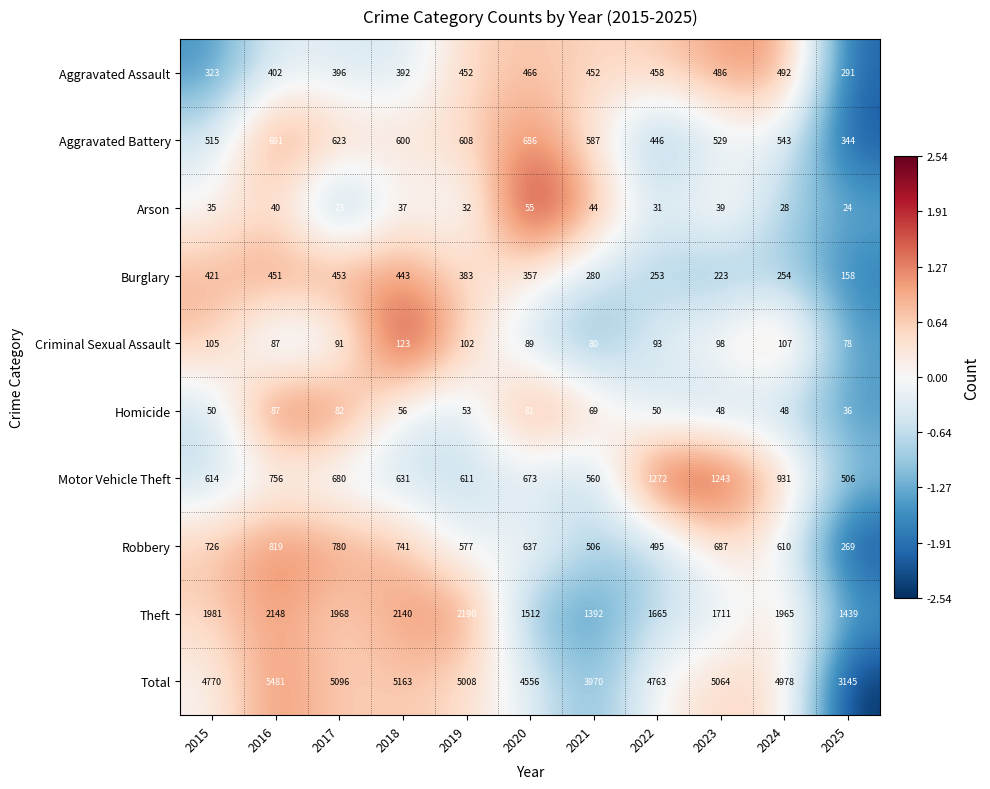

What is the minimum value shown in the chart?

23